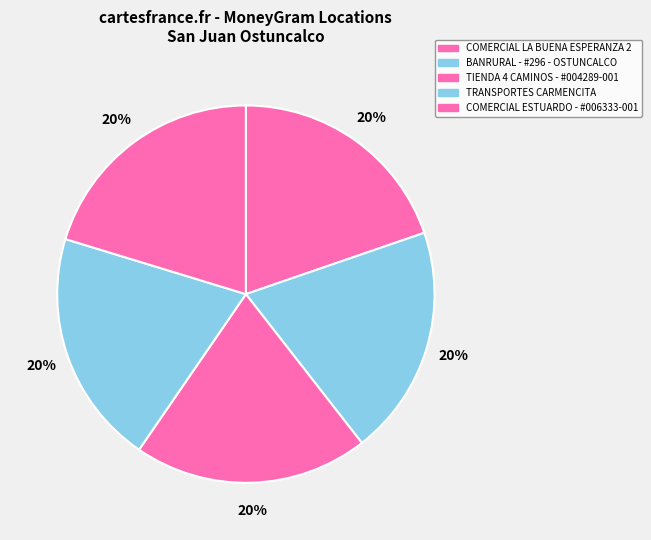

Count the number of slices in the pie.

5